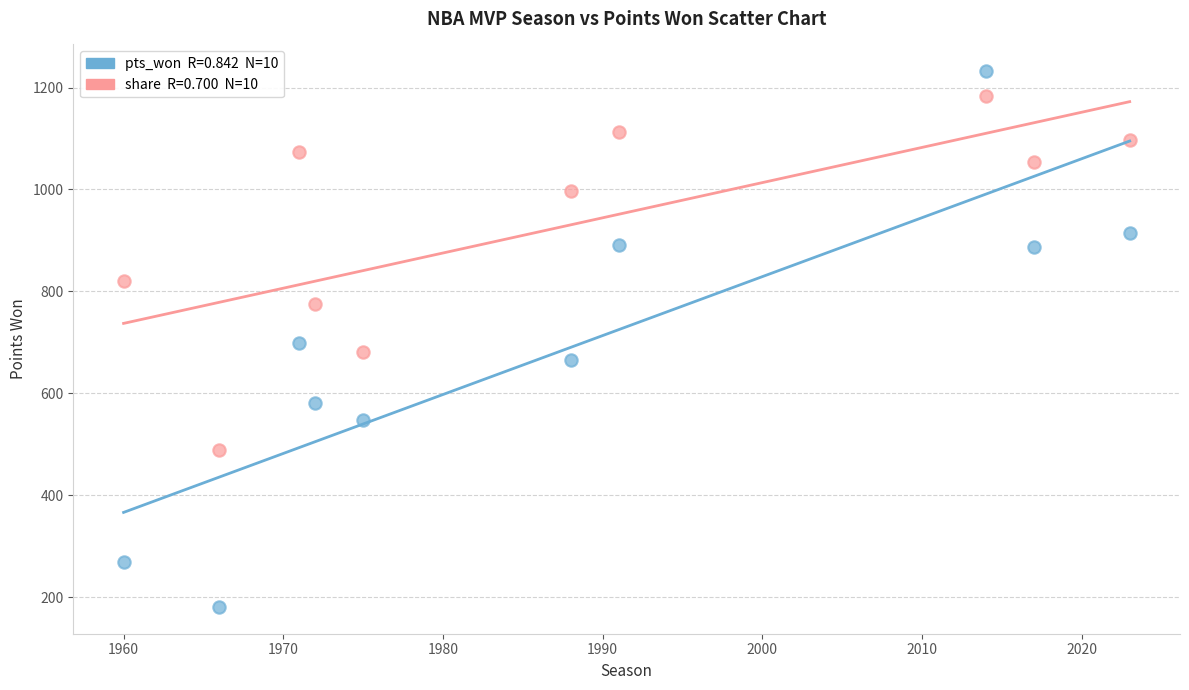

Across all data points, what is the range of Y values (max minus min)?

1051.0